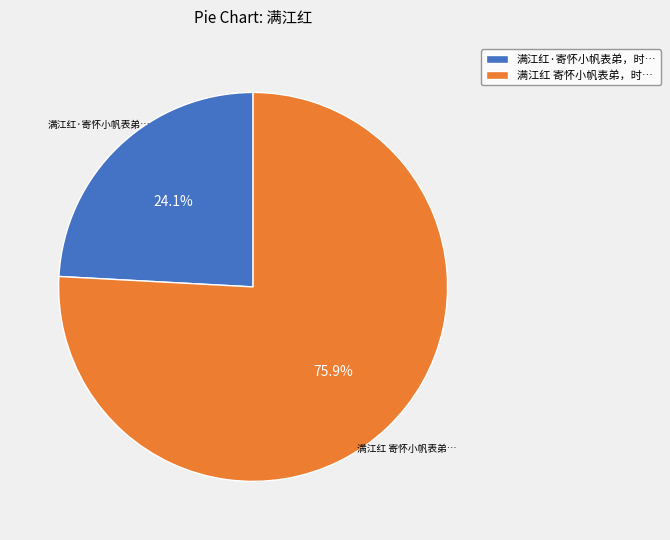

What portion of the pie excludes 满江红 寄怀小帆表弟，时…?

24.1%